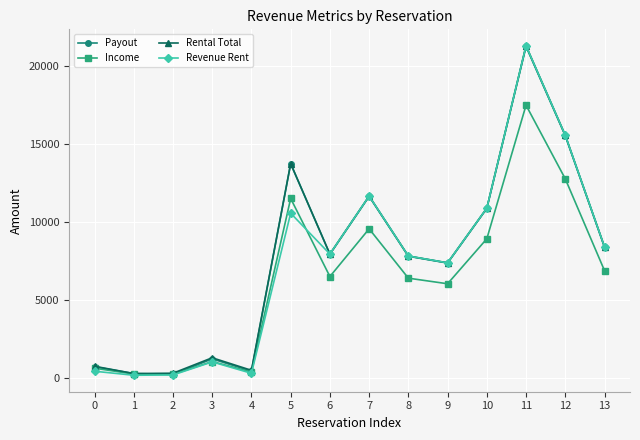

What is the value of the Revenue Rent point at the 9th from the left?

7788.6